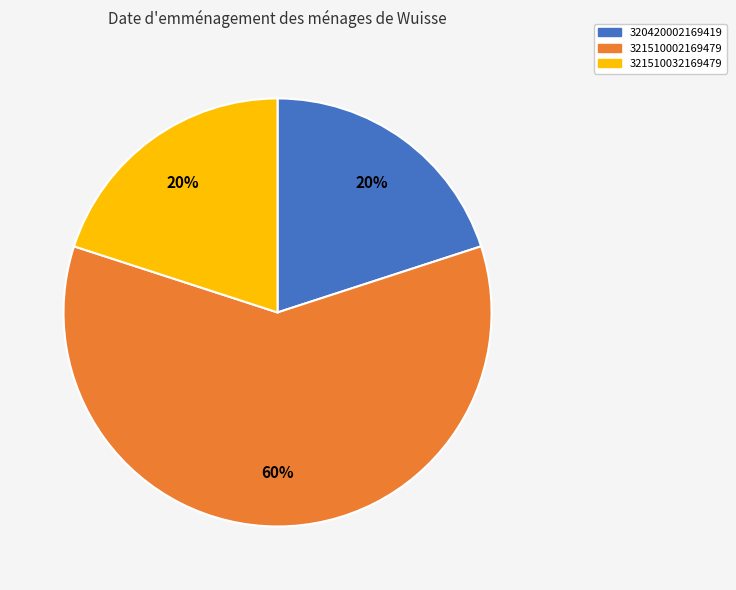

To the nearest percent, what portion does 320420002169419 represent?

20%